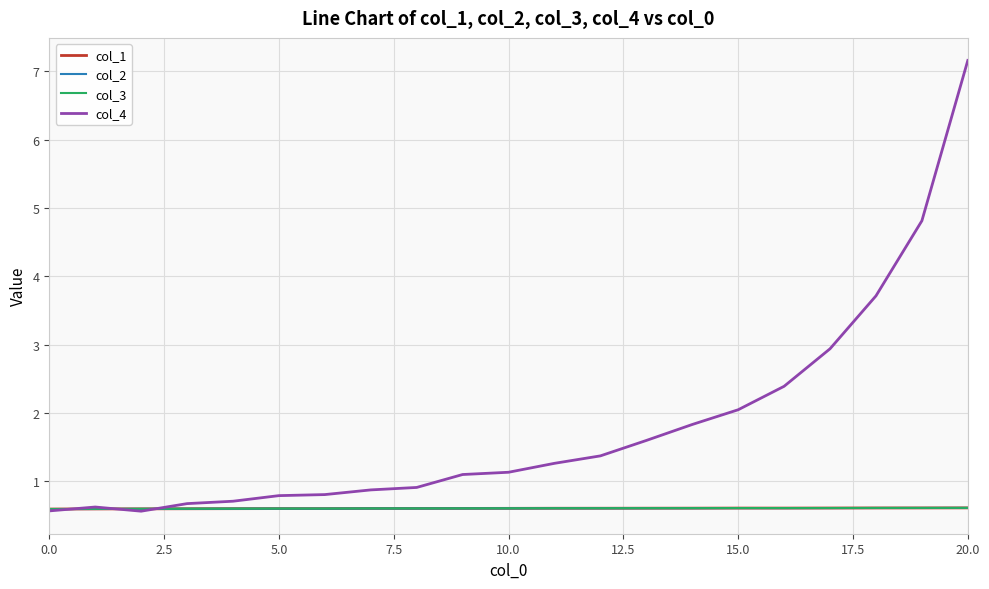

Which series has the widest spread of values?

col_4